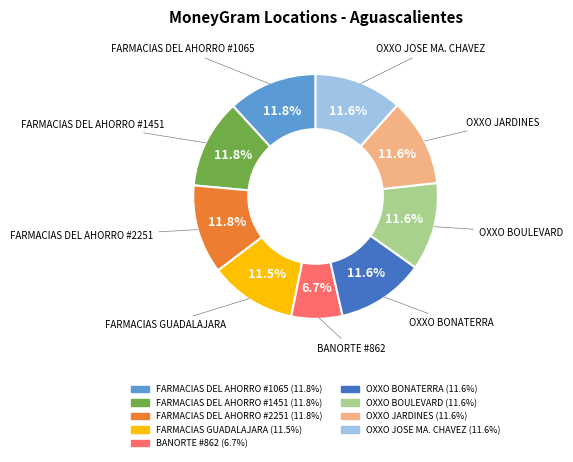

What percentage do OXXO BOULEVARD and BANORTE #862 together represent?

18.3%